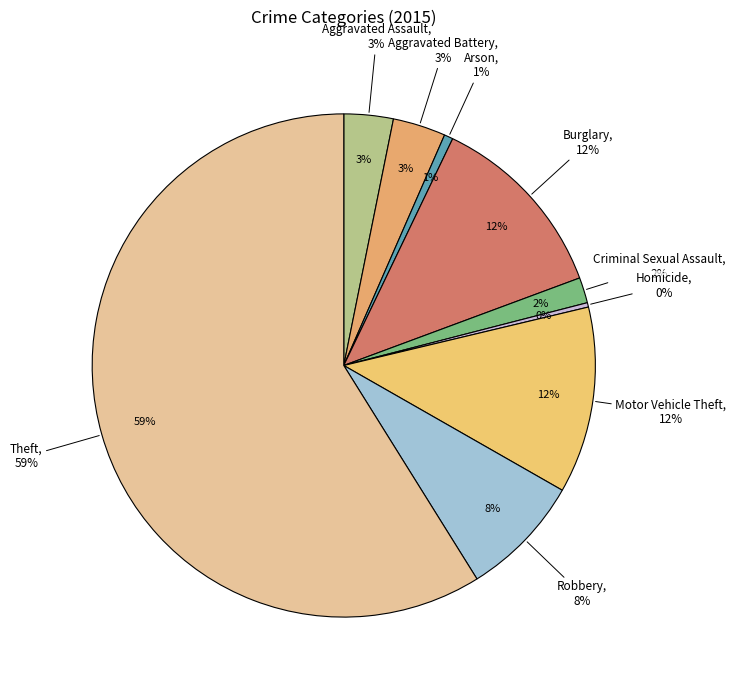

To the nearest percent, what is the combined percentage of Burglary and Homicide?

12%